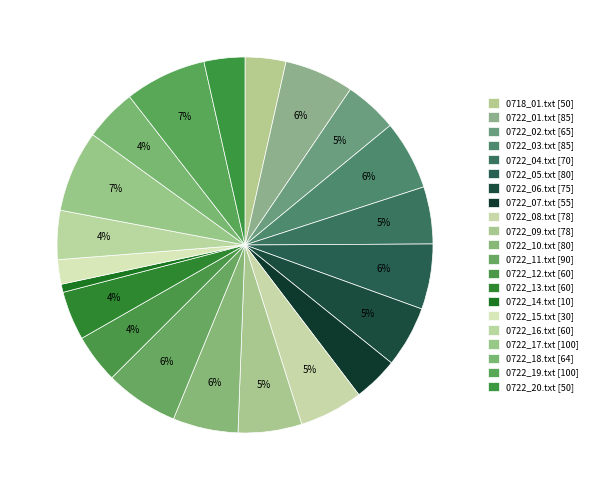

Which slice is the largest?

0722_17.txt